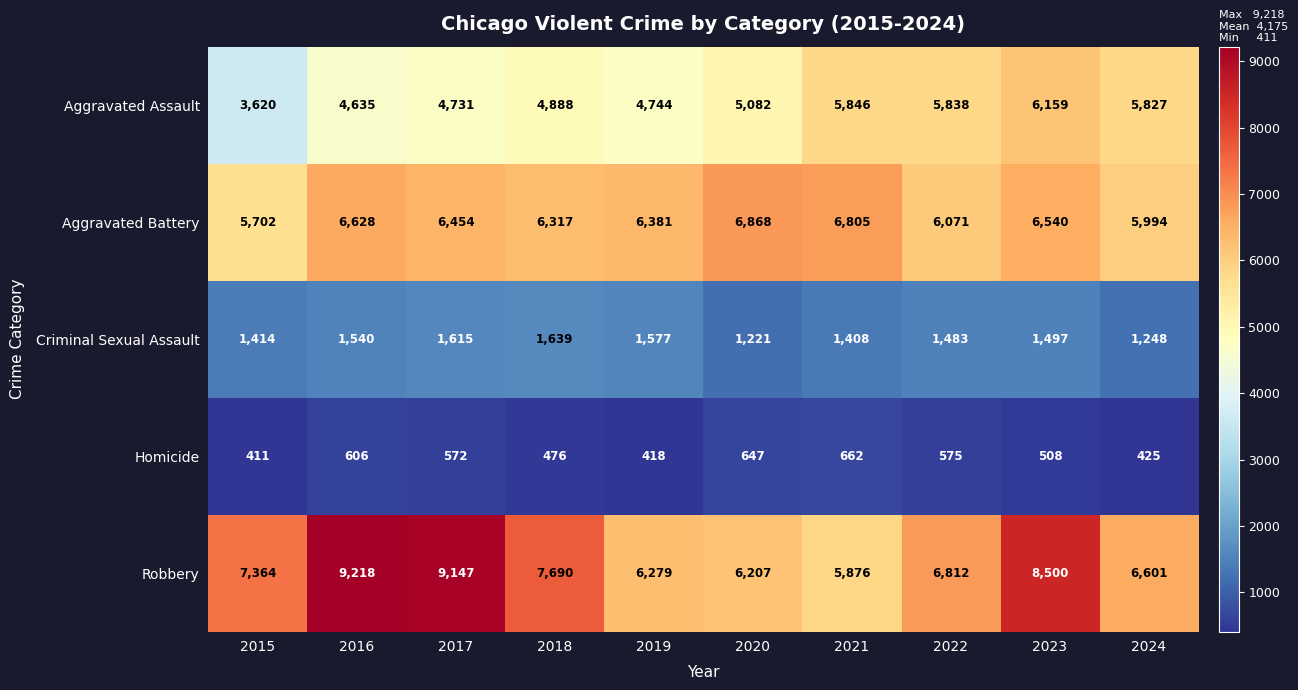

Which category has the highest value in the Aggravated Battery series?

2020